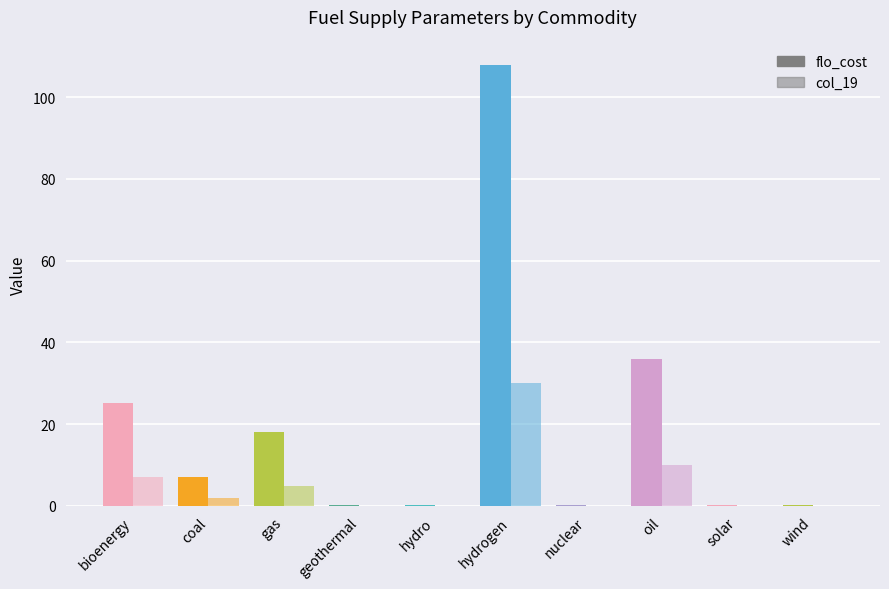

What value does the col_19 series have at solar?

0.1